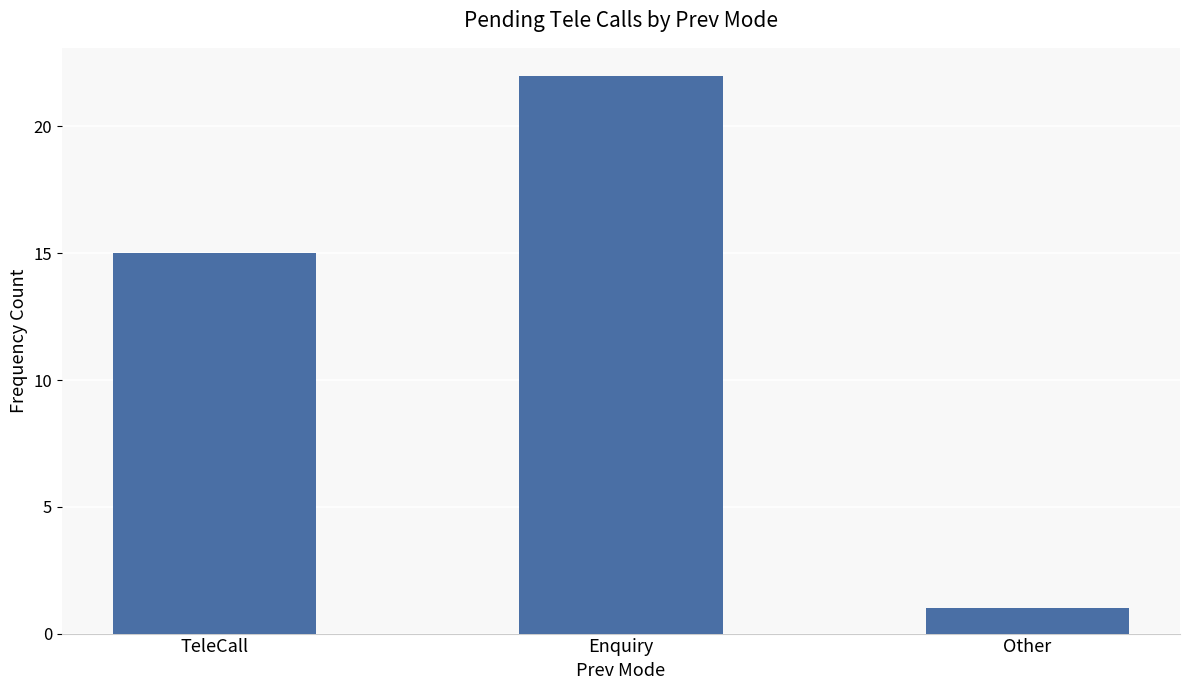

What is the value of the 3rd bar from the left?

1